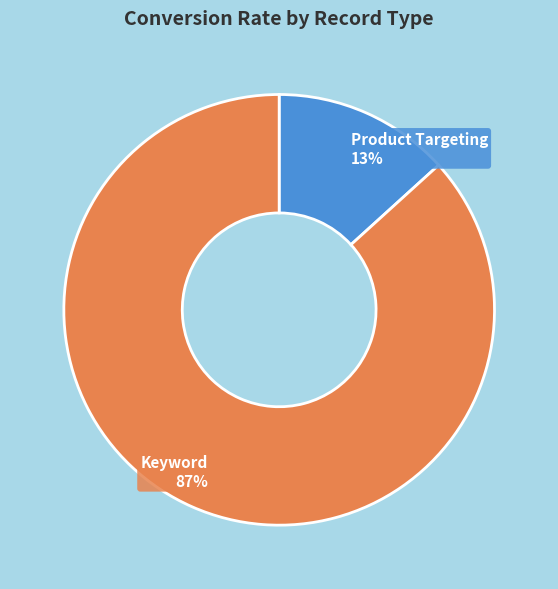

Does any single category account for the majority?

Yes